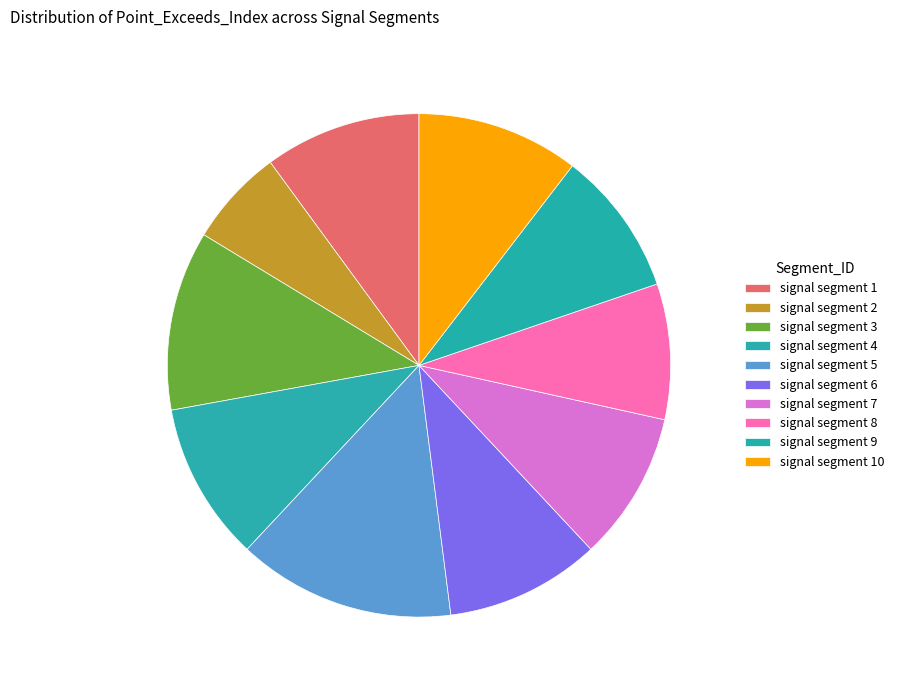

What percentage is the signal segment 5 slice, to the nearest percent?

14%